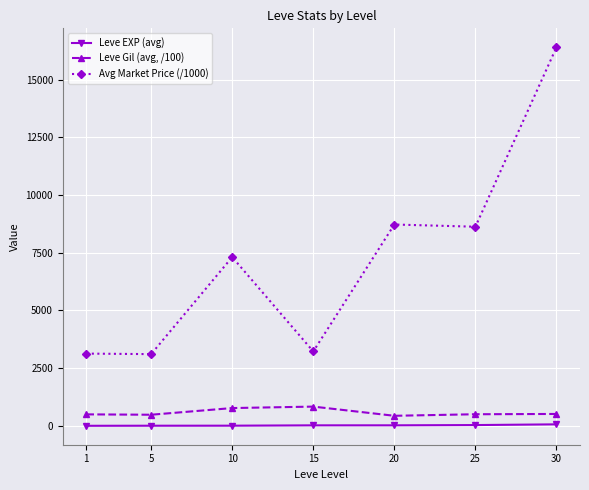

True or false: Leve Gil (avg, /100) has more than 0 points higher than both neighbors.

True